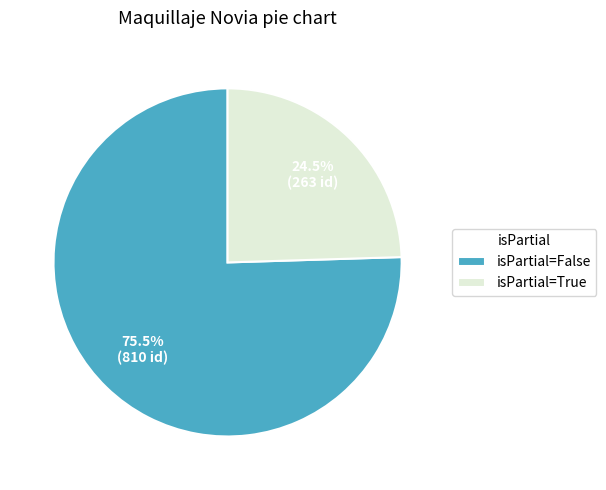

Which slice is the smallest?

isPartial=True